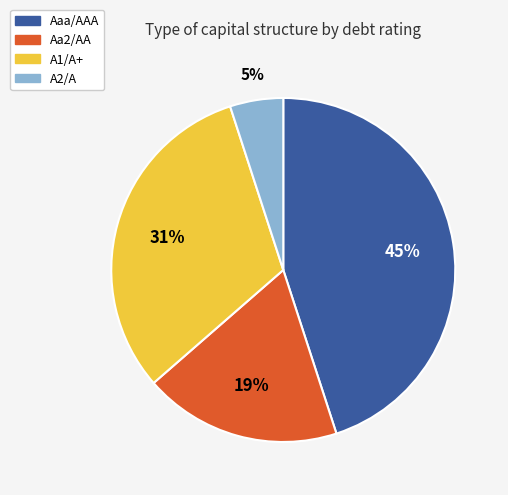

Rank the categories by value from lowest to highest.

A2/A, Aa2/AA, A1/A+, Aaa/AAA